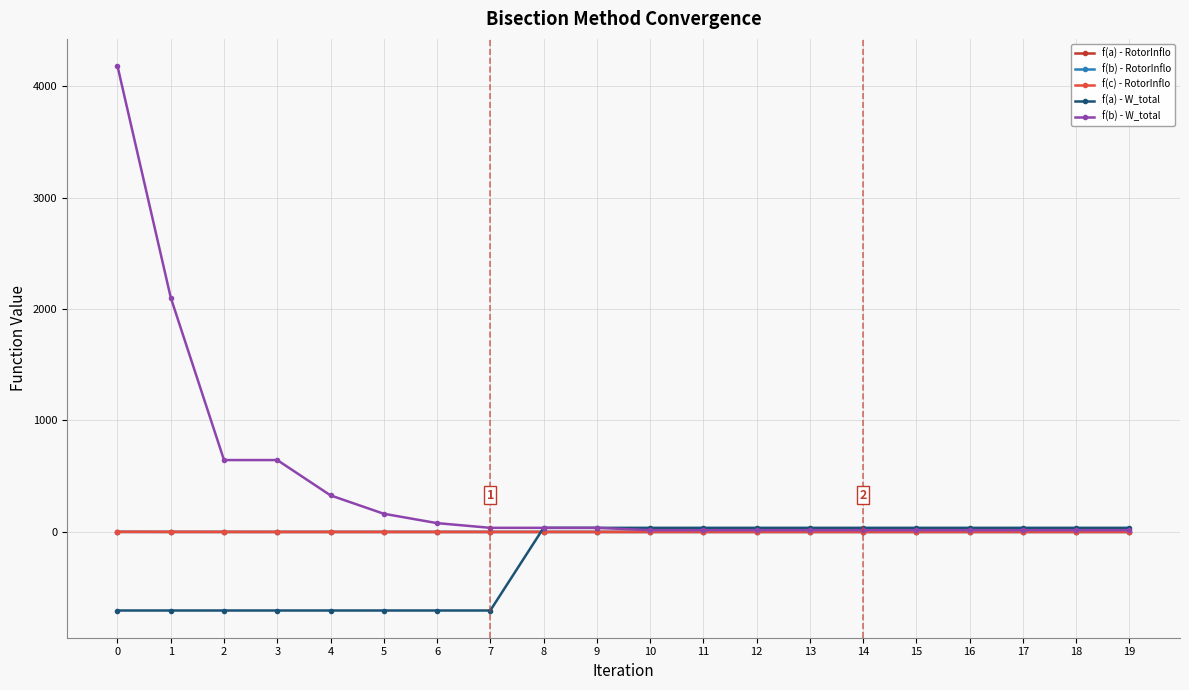

Which series has the largest range (max minus min)?

f(b) - W_total